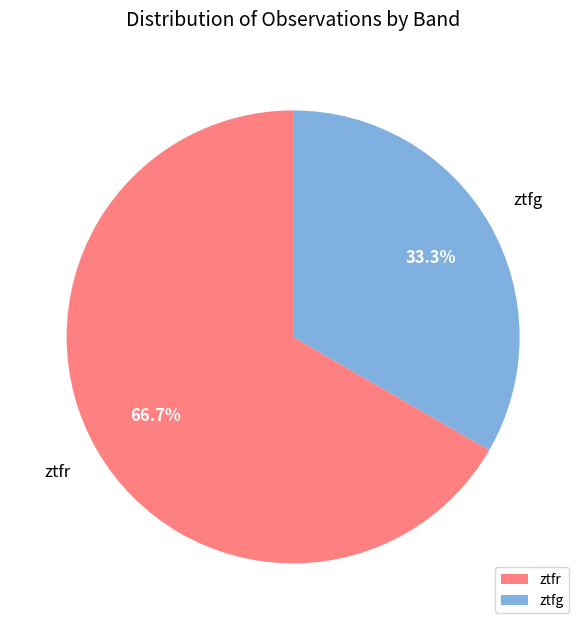

Which category has the smallest portion of the pie?

ztfg